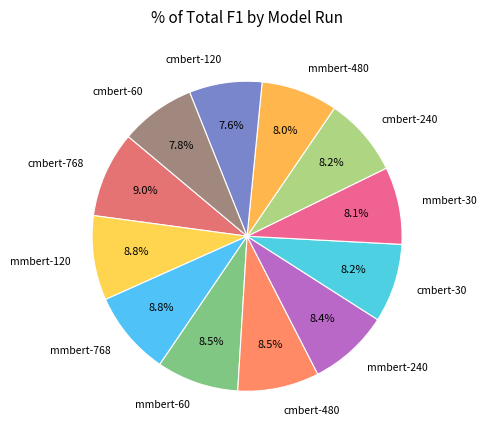

Is there a majority slice in this chart?

No